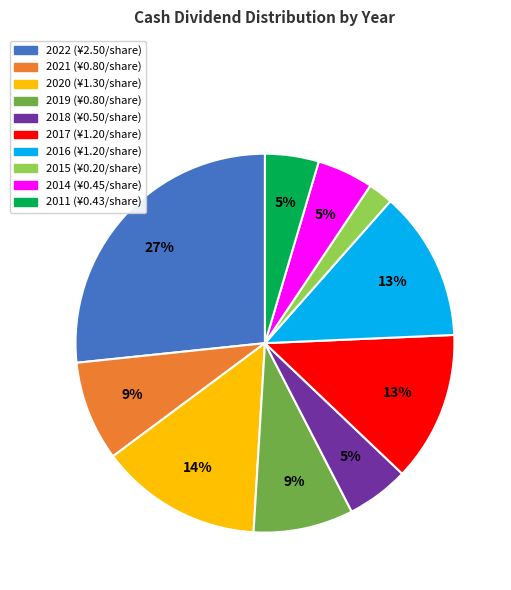

Is there a majority slice in this chart?

No